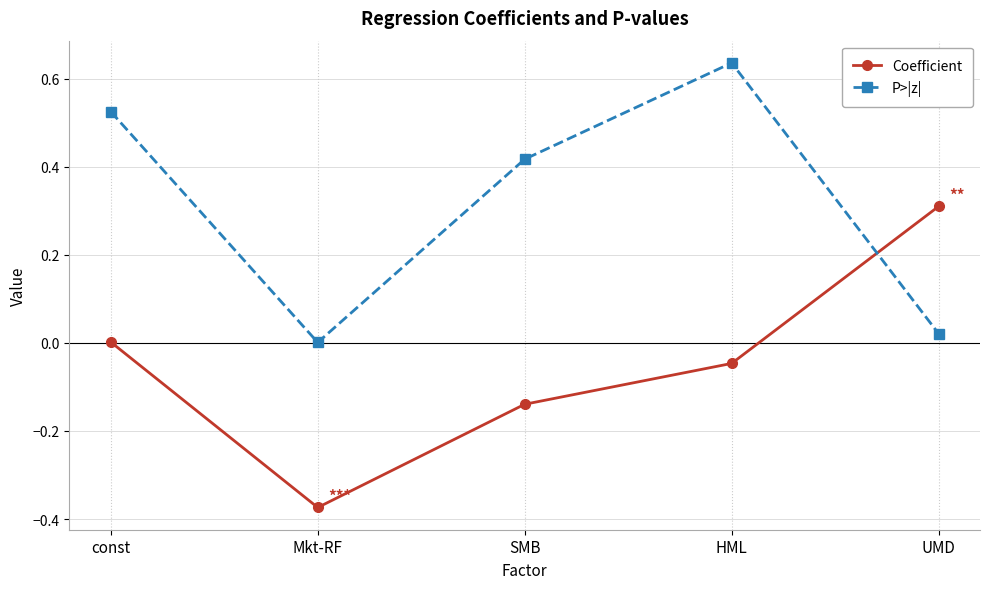

What is the difference between the highest and lowest values at HML?

0.7